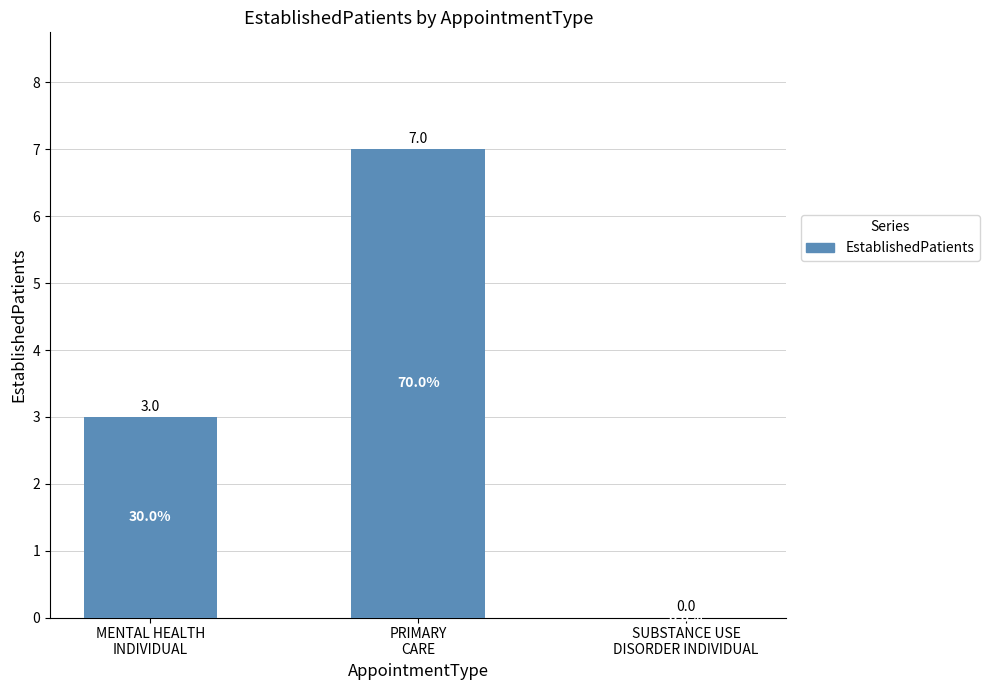

What is the average value?

3